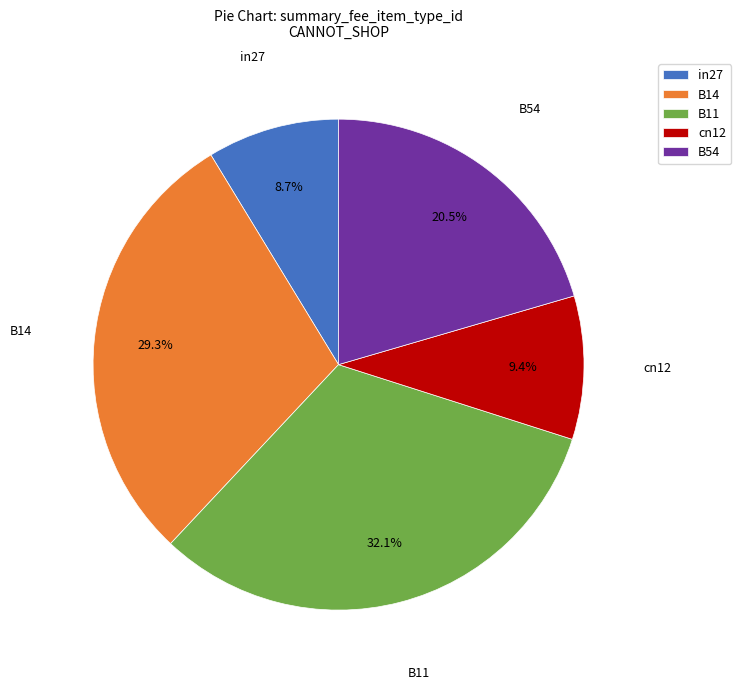

Does B14 represent more than half of the total?

No